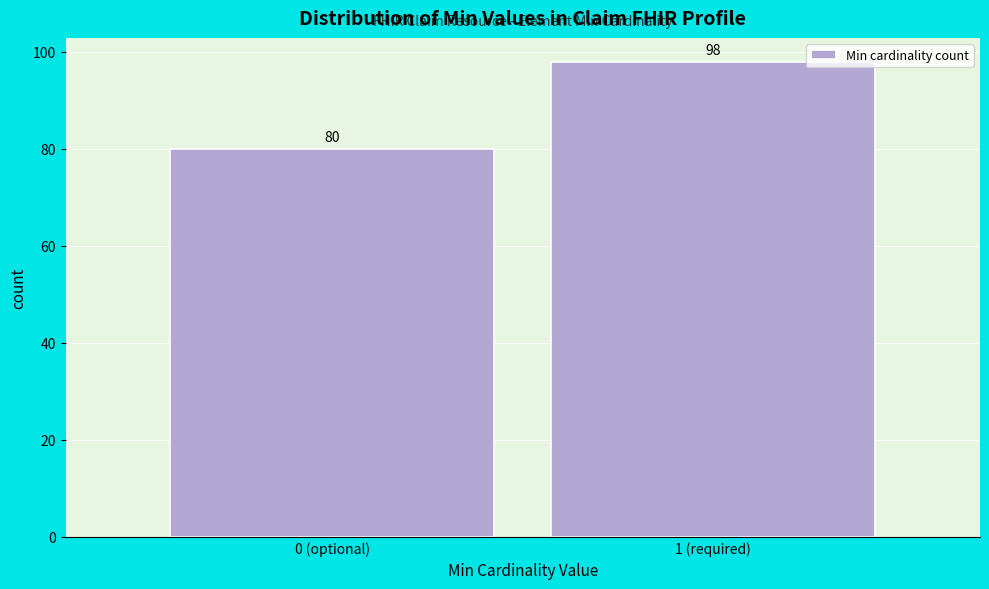

Reading left to right, extract all data points from this chart.

80	98